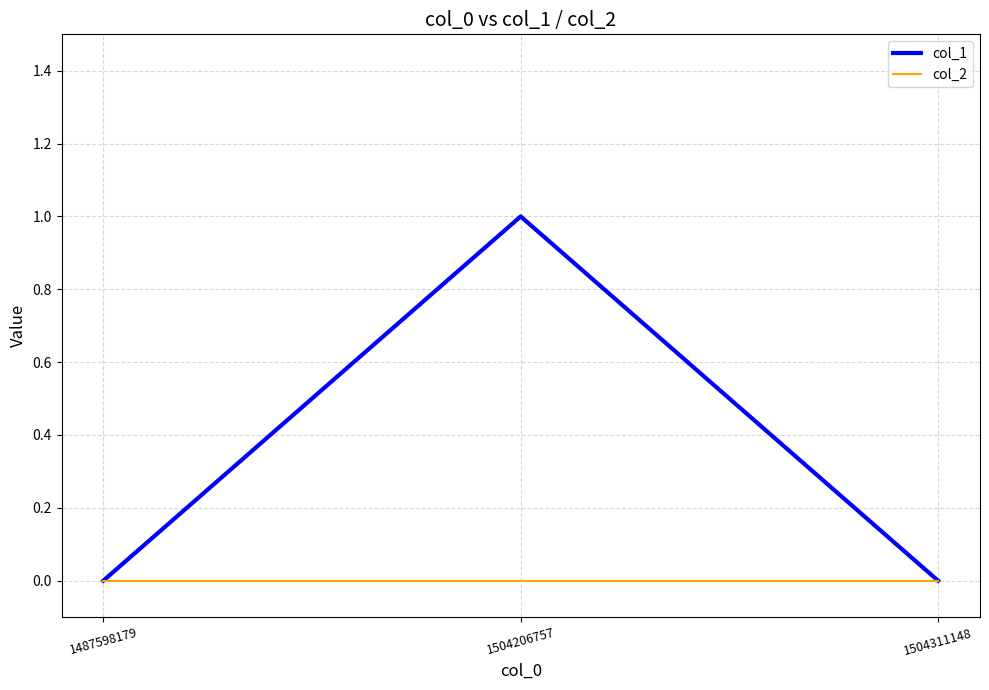

Reading right to left, what are all the values shown in this chart?

col_1: 0	1	0
col_2: 0	0	0